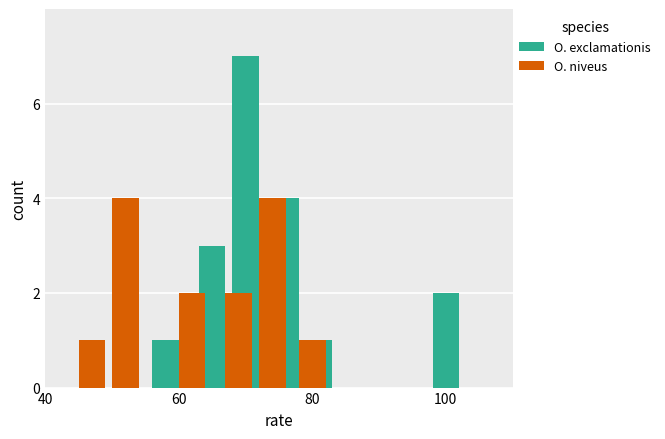

Is it true that O. exclamationis equals 1 at 100?

False